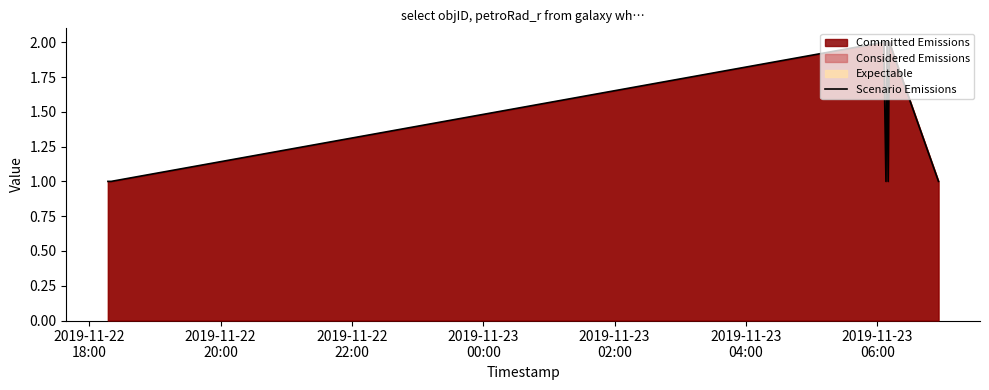

What is the maximum value shown in the chart?

2